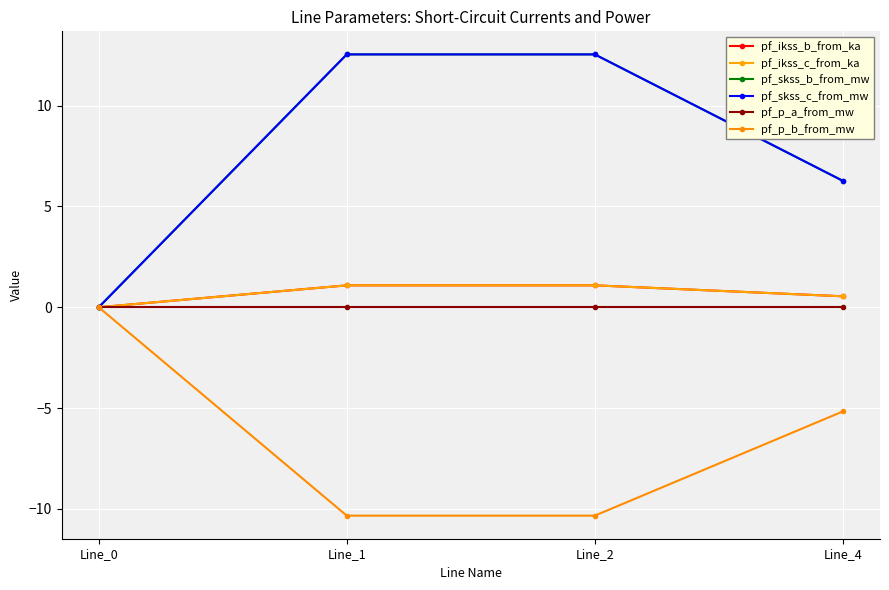

Reading left to right, transcribe all the data shown in this chart.

pf_ikss_b_from_ka: Line_0=0.0	Line_1=1.1	Line_2=1.1	Line_4=0.5
pf_ikss_c_from_ka: Line_0=0.0	Line_1=1.1	Line_2=1.1	Line_4=0.5
pf_skss_b_from_mw: Line_0=0.0	Line_1=12.5	Line_2=12.5	Line_4=6.3
pf_skss_c_from_mw: Line_0=0.0	Line_1=12.5	Line_2=12.5	Line_4=6.3
pf_p_a_from_mw: Line_0=-0.0	Line_1=0.0	Line_2=0.0	Line_4=0.0
pf_p_b_from_mw: Line_0=-0.0	Line_1=-10.3	Line_2=-10.3	Line_4=-5.2